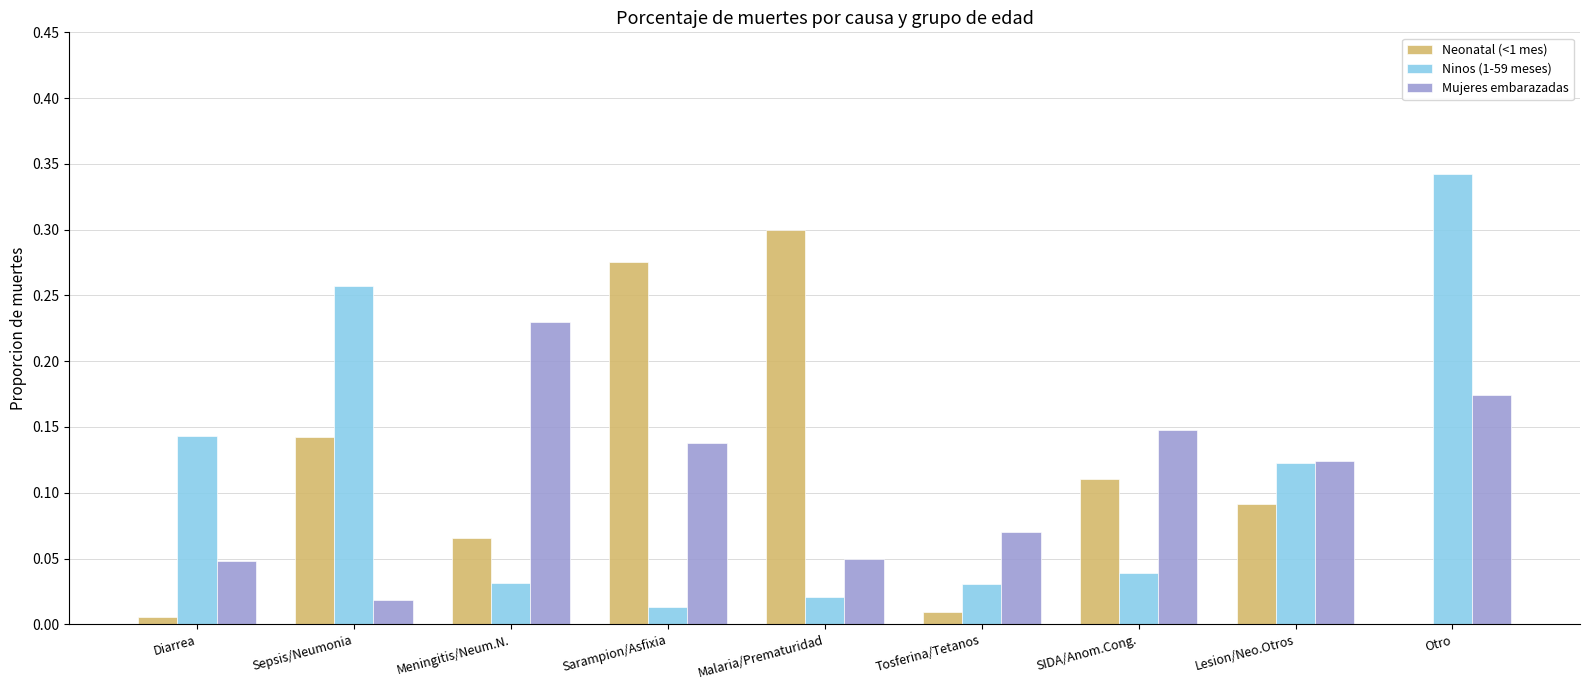

The Mujeres embarazadas series shows 0.0 at Tosferina/Tetanos. True or false?

False